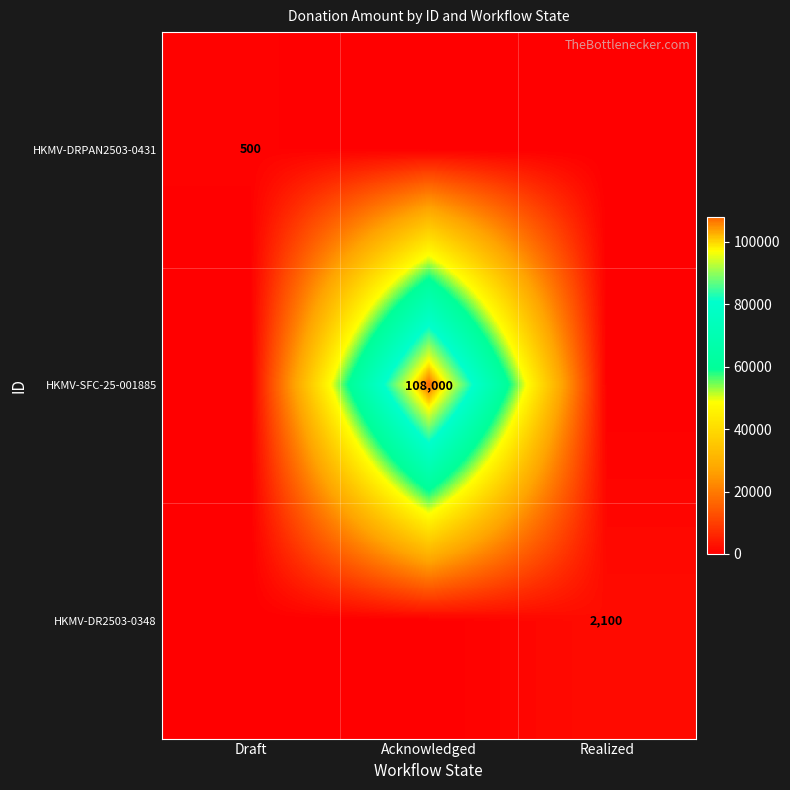

True or false: HKMV-DR2503-0348 has a value of 861 at Realized.

False